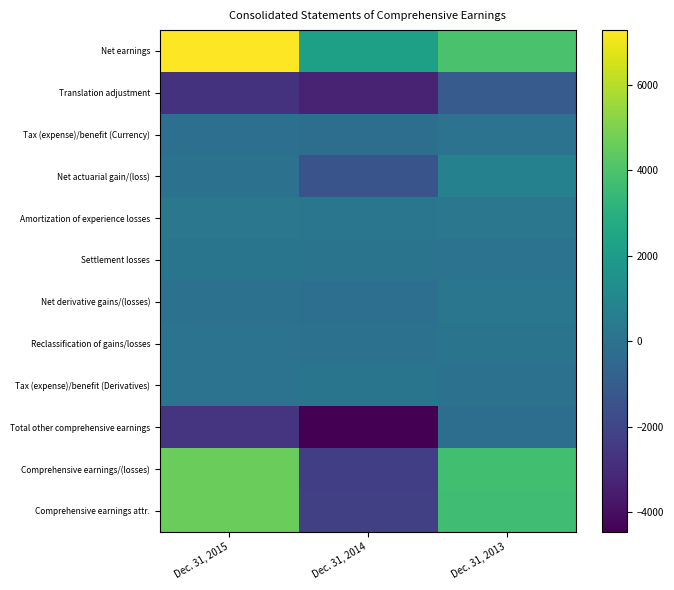

Reading right to left, what are all the values shown in this chart?

Net earnings: Dec. 31, 2013=3935	Dec. 31, 2014=2201	Dec. 31, 2015=7291
Translation adjustment: Dec. 31, 2013=-1080	Dec. 31, 2014=-3287	Dec. 31, 2015=-2759
Tax (expense)/benefit (Currency): Dec. 31, 2013=36	Dec. 31, 2014=-228	Dec. 31, 2015=-184
Net actuarial gain/(loss): Dec. 31, 2013=713	Dec. 31, 2014=-1388	Dec. 31, 2015=-60
Amortization of experience losses: Dec. 31, 2013=193	Dec. 31, 2014=132	Dec. 31, 2015=207
Settlement losses: Dec. 31, 2013=4	Dec. 31, 2014=42	Dec. 31, 2015=111
Net derivative gains/(losses): Dec. 31, 2013=169	Dec. 31, 2014=-166	Dec. 31, 2015=-74
Reclassification of gains/losses: Dec. 31, 2013=72	Dec. 31, 2014=-45	Dec. 31, 2015=21
Tax (expense)/benefit (Derivatives): Dec. 31, 2013=-86	Dec. 31, 2014=92	Dec. 31, 2015=9
Total other comprehensive earnings: Dec. 31, 2013=-223	Dec. 31, 2014=-4462	Dec. 31, 2015=-2694
Comprehensive earnings/(losses): Dec. 31, 2013=3712	Dec. 31, 2014=-2261	Dec. 31, 2015=4597
Comprehensive earnings attr.: Dec. 31, 2013=3692	Dec. 31, 2014=-2245	Dec. 31, 2015=4599